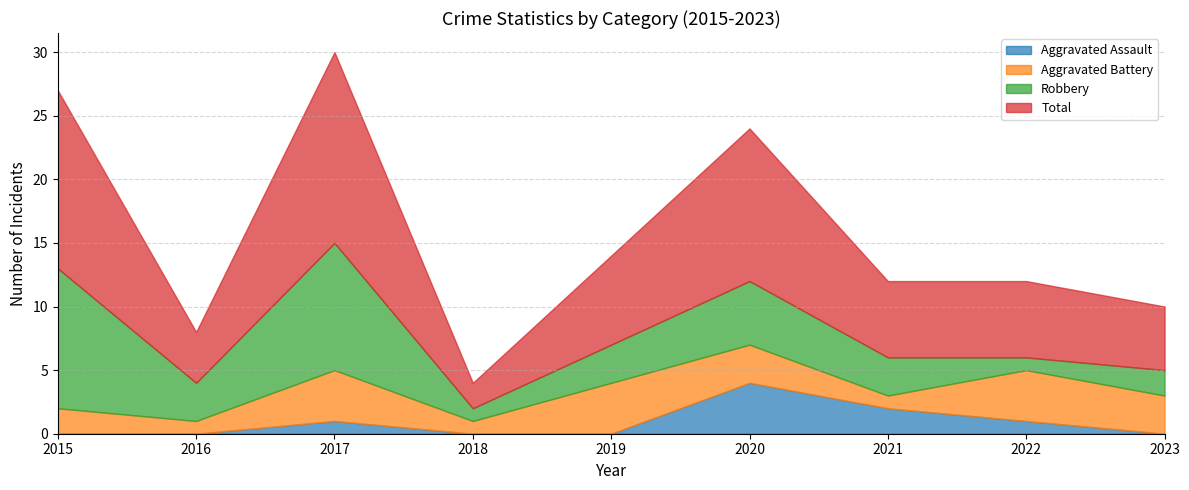

How many lines are shown in the chart?

4